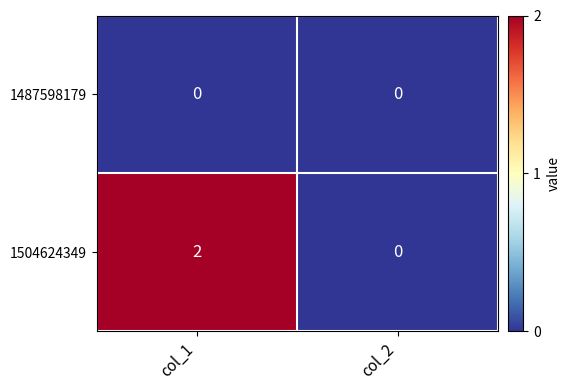

Which series has the widest spread of values?

1504624349